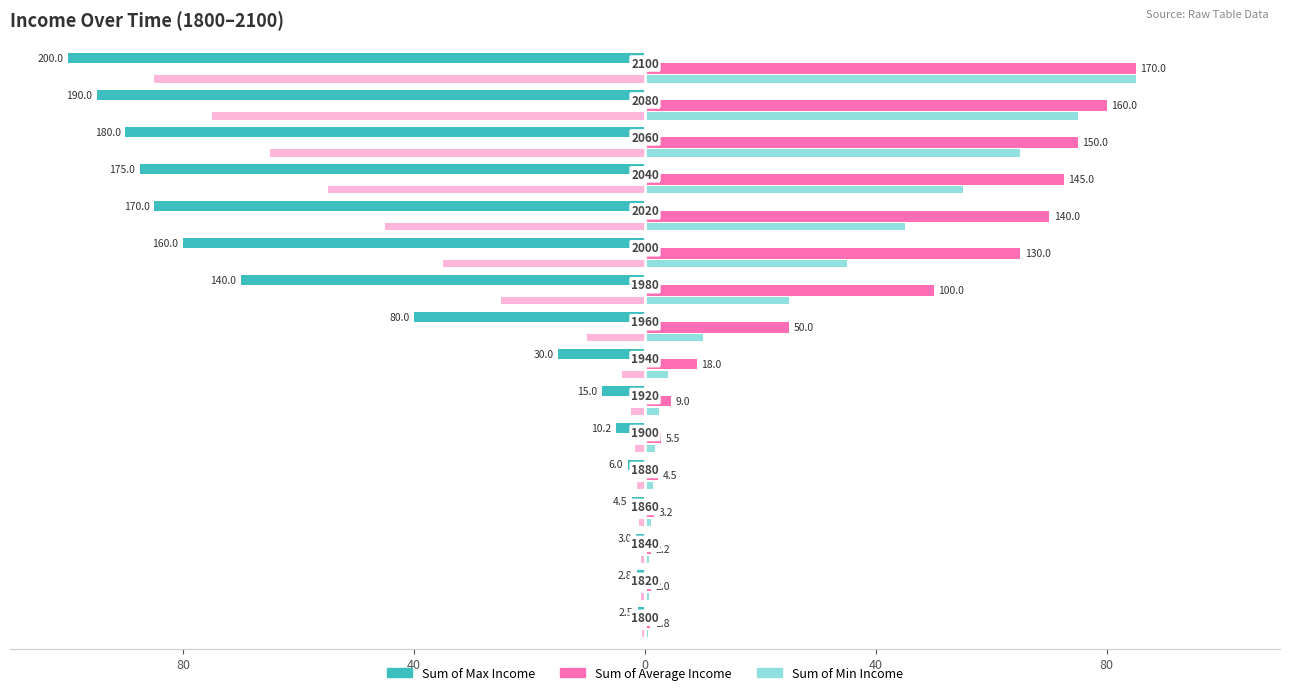

What is the value of the Sum of Average Income bar at the 13th from the left?

72.5